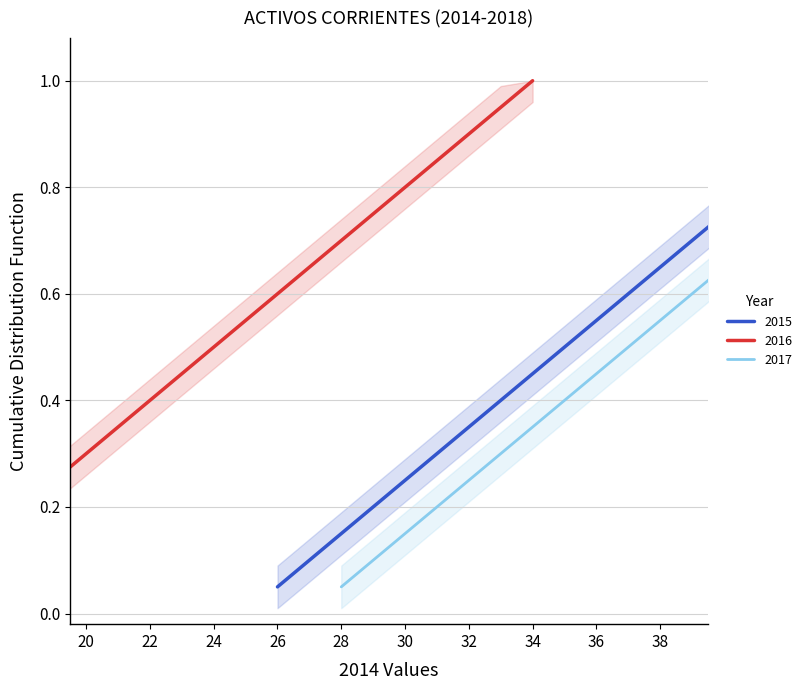

What is the difference between the second highest and minimum values in the 2015 series?

0.9